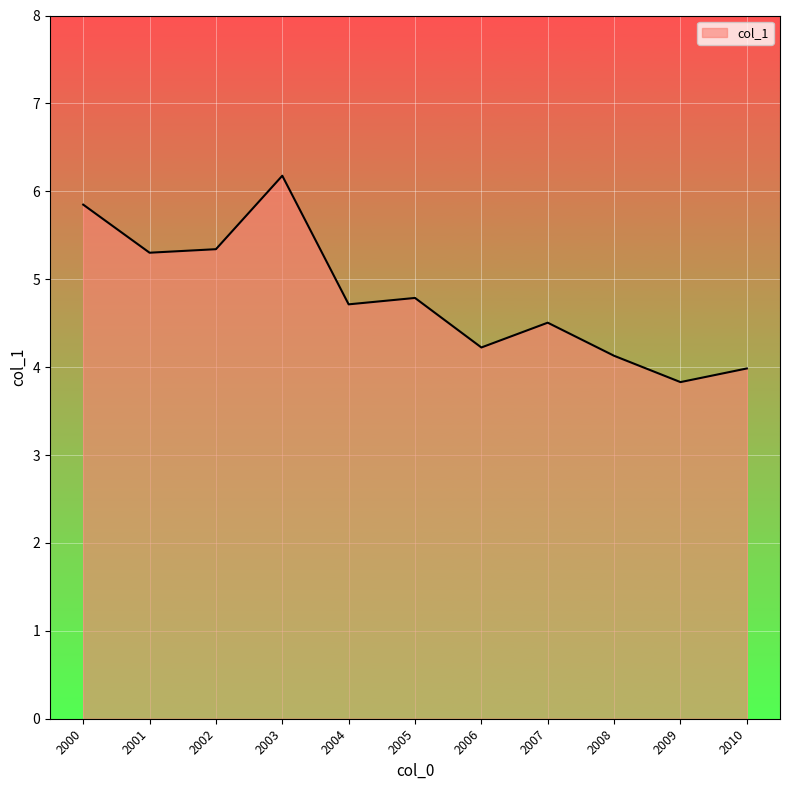

What is the sum of all values?

52.8